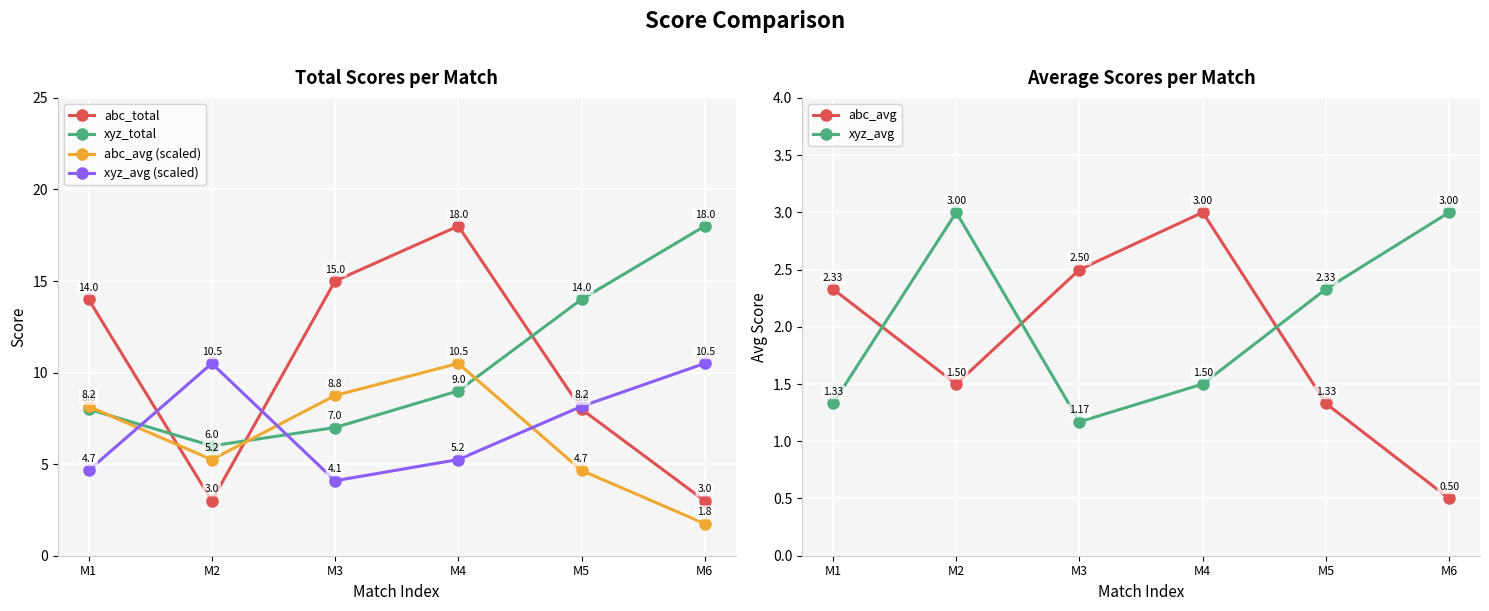

What is the difference between the maximum and minimum values in the abc_avg series?

2.5